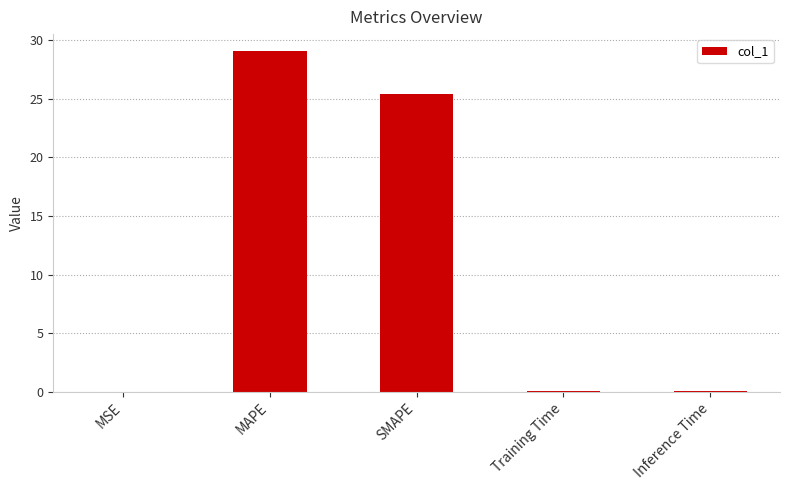

Where is the data nearest to the value 14?

SMAPE